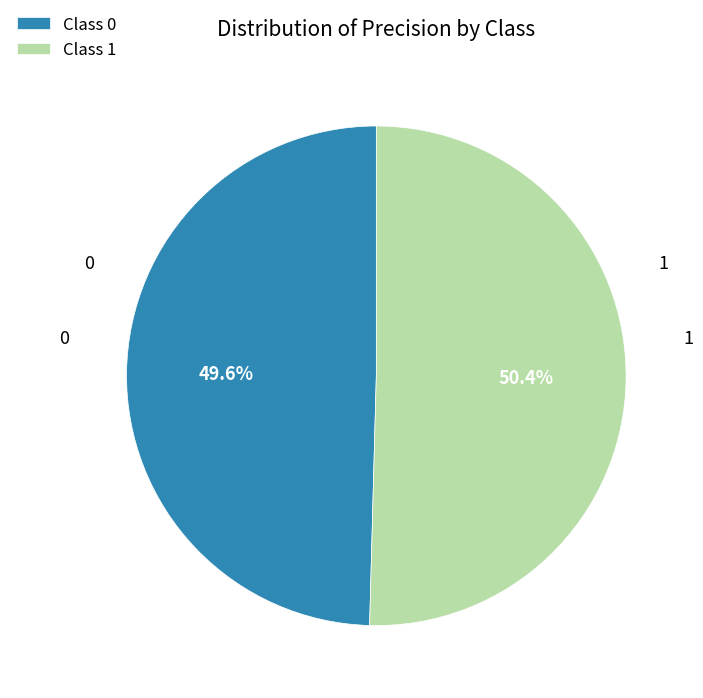

How many segments does this pie chart have?

2